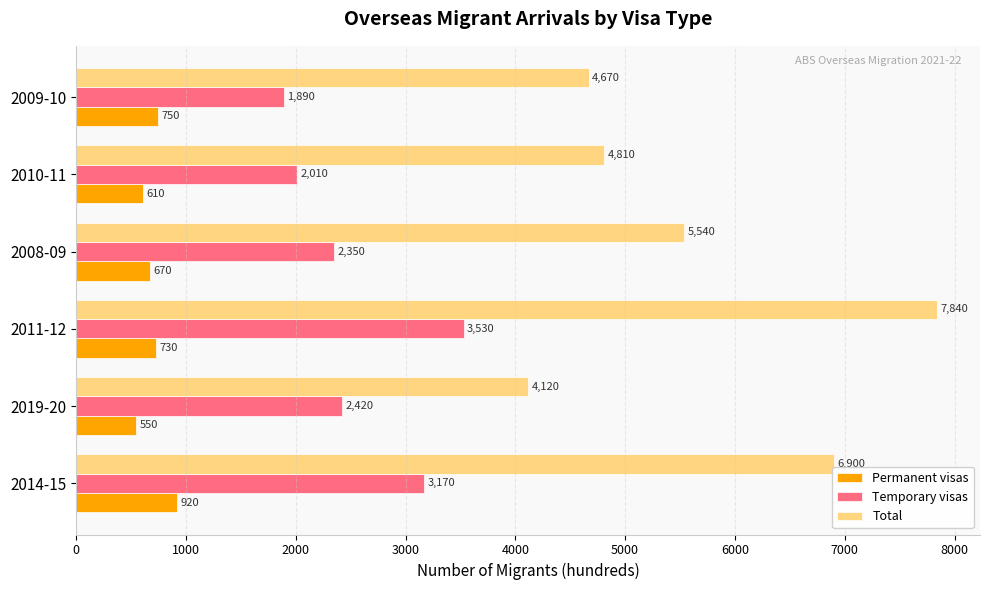

True or false: Total has a value of 1898 at 2019-20.

False